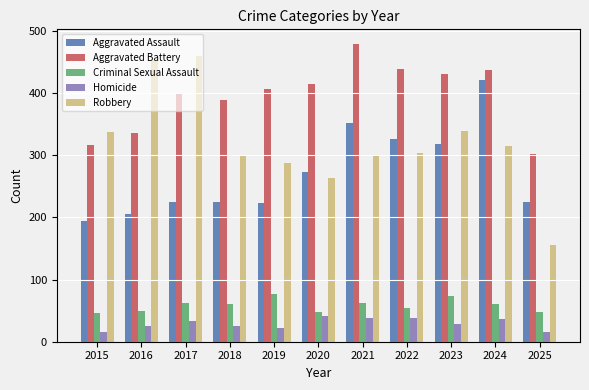

Which series has the largest total across all categories?

Aggravated Battery